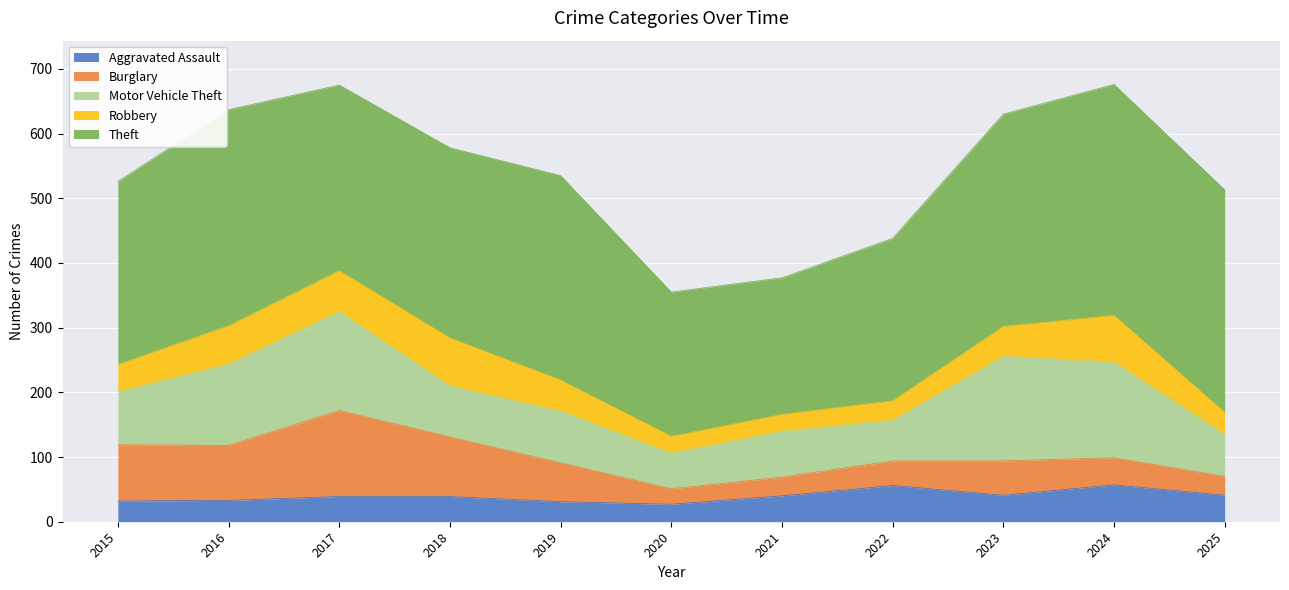

Rank the series at 2022 from highest to lowest value.

Theft, Motor Vehicle Theft, Aggravated Assault, Burglary, Robbery